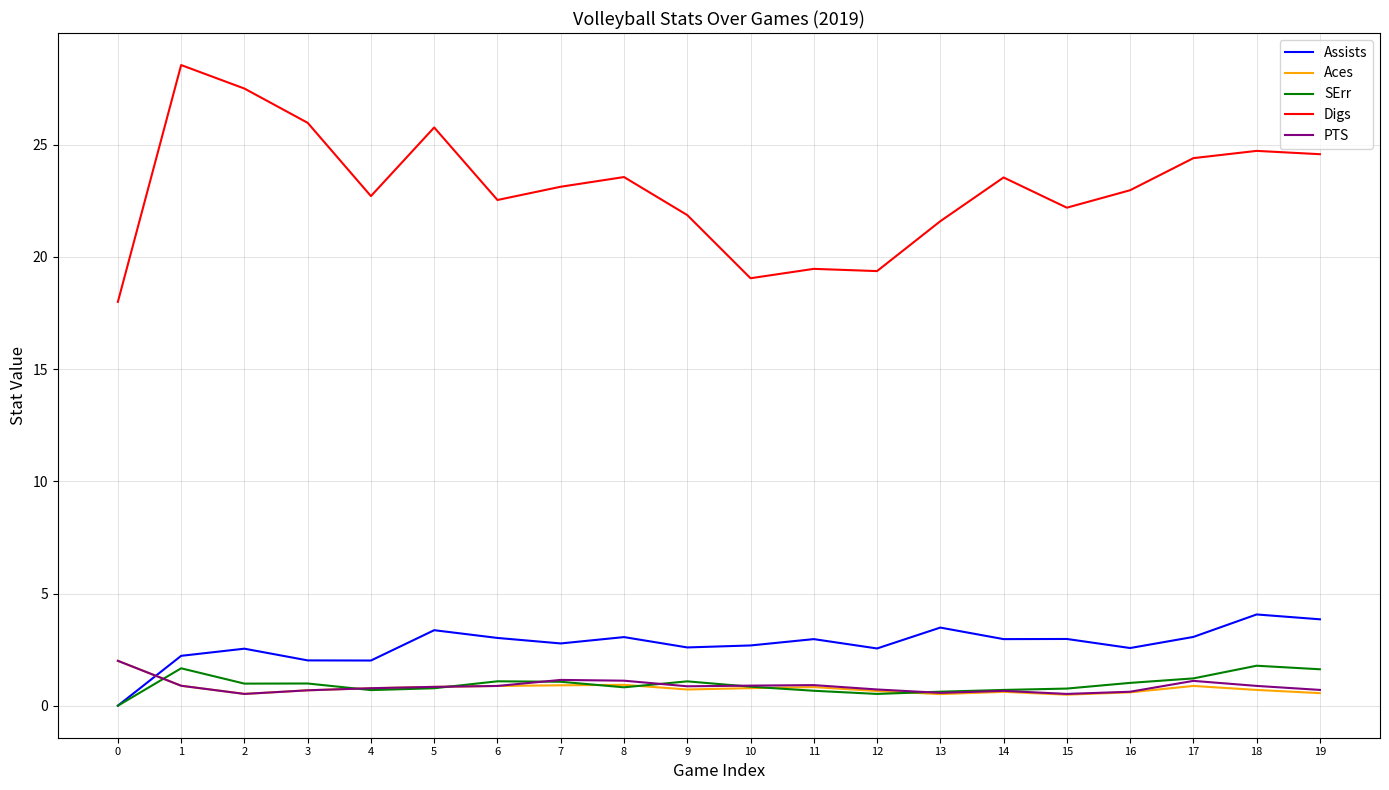

What are all the series names shown in the legend?

Assists, Aces, SErr, Digs, PTS